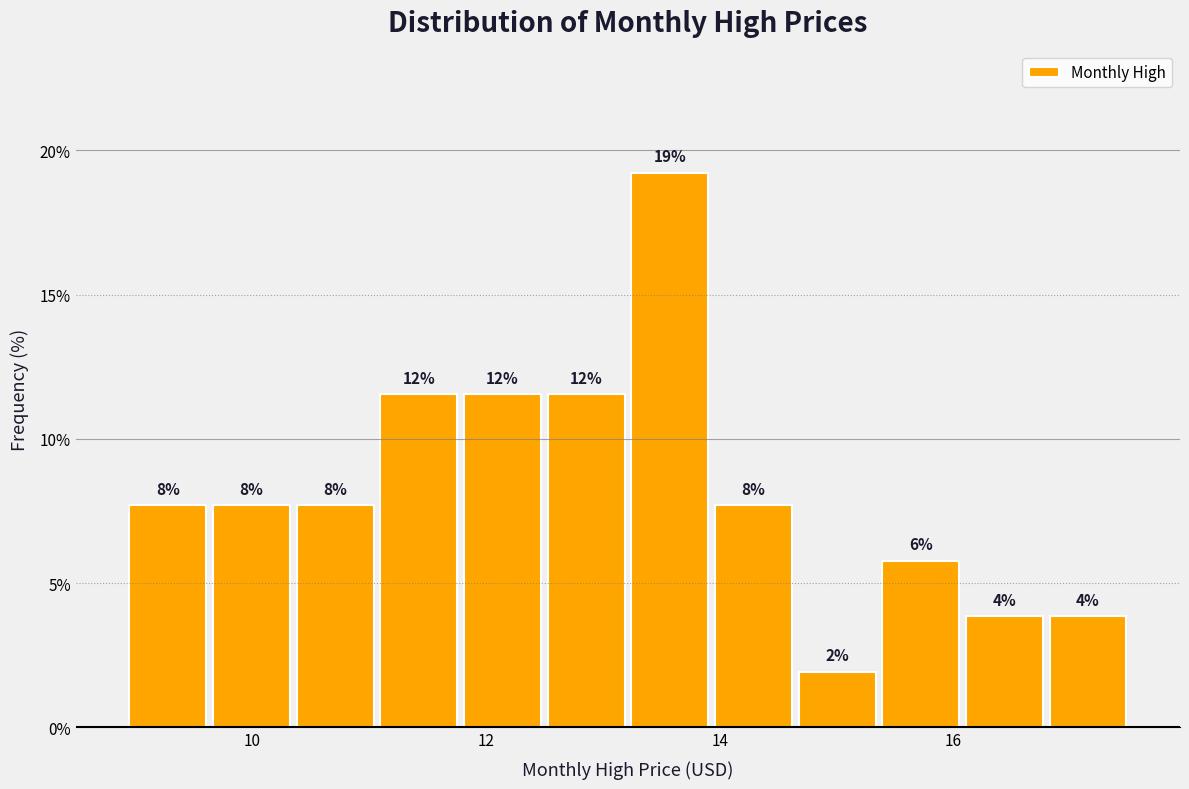

Read against the x-axis, roughly where is the centre of the tallest bar?

13.6